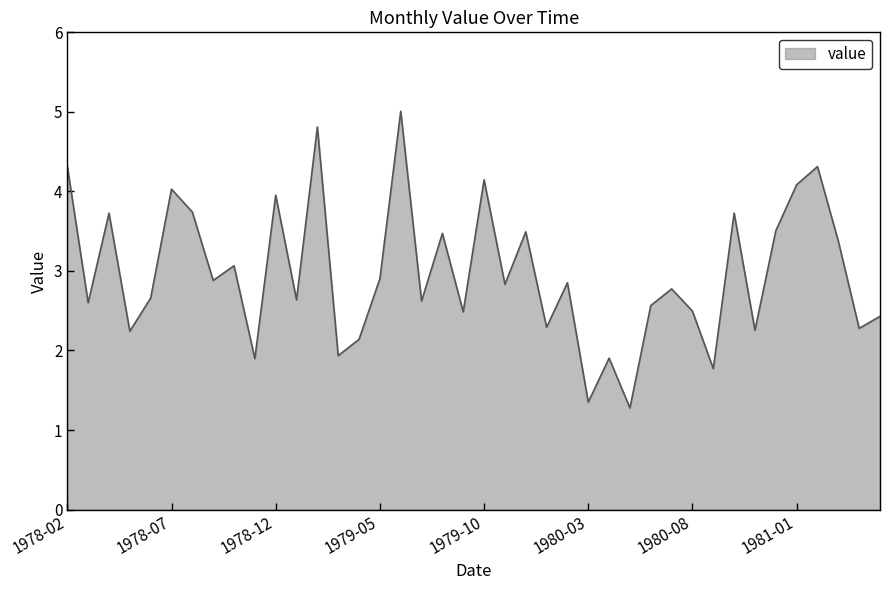

What is the greatest value displayed?

5.0